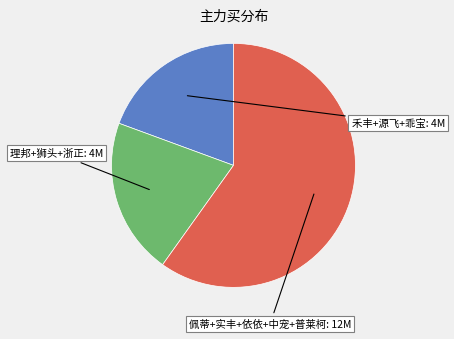

Is there any slice that represents more than half of the pie?

Yes